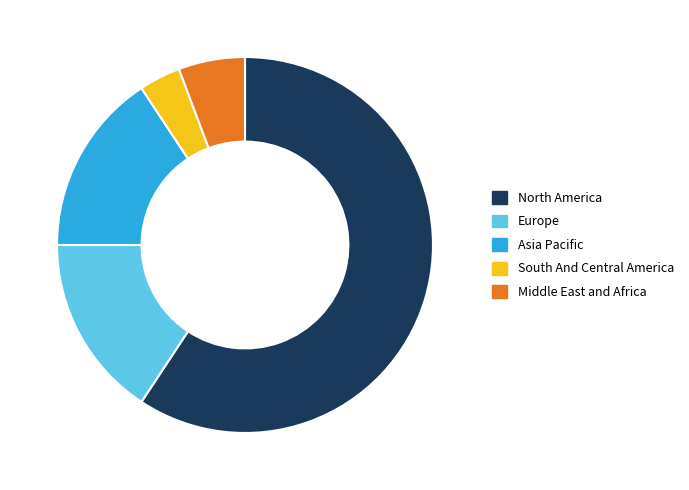

How many segments does this pie chart have?

5